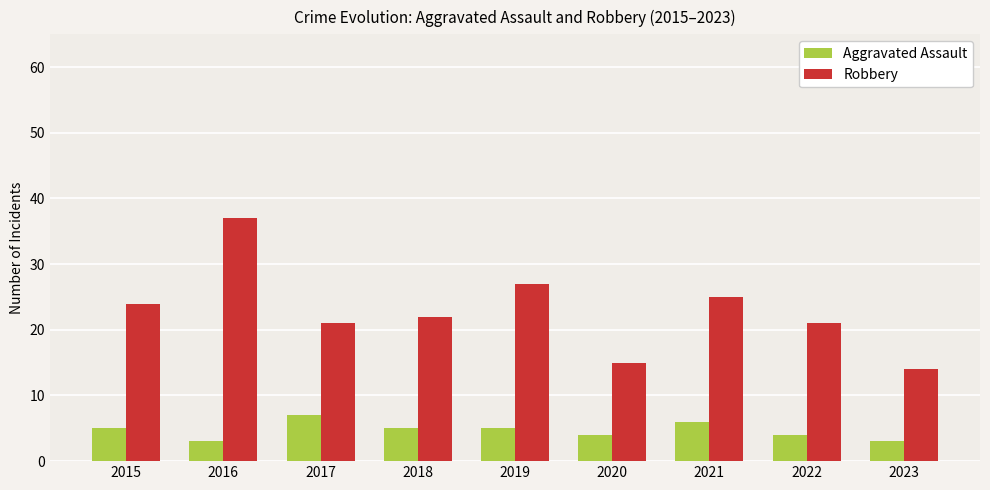

Read the Robbery value at 2017, to the nearest 10.

20